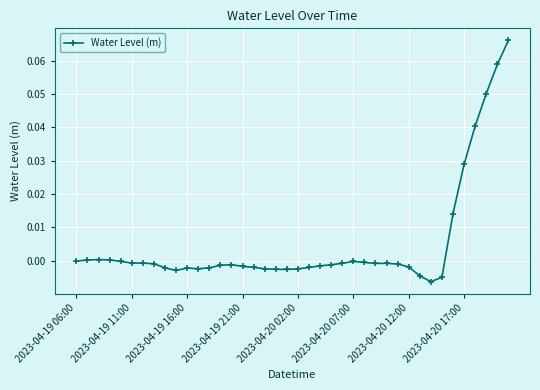

How many distinct data groups are displayed?

1